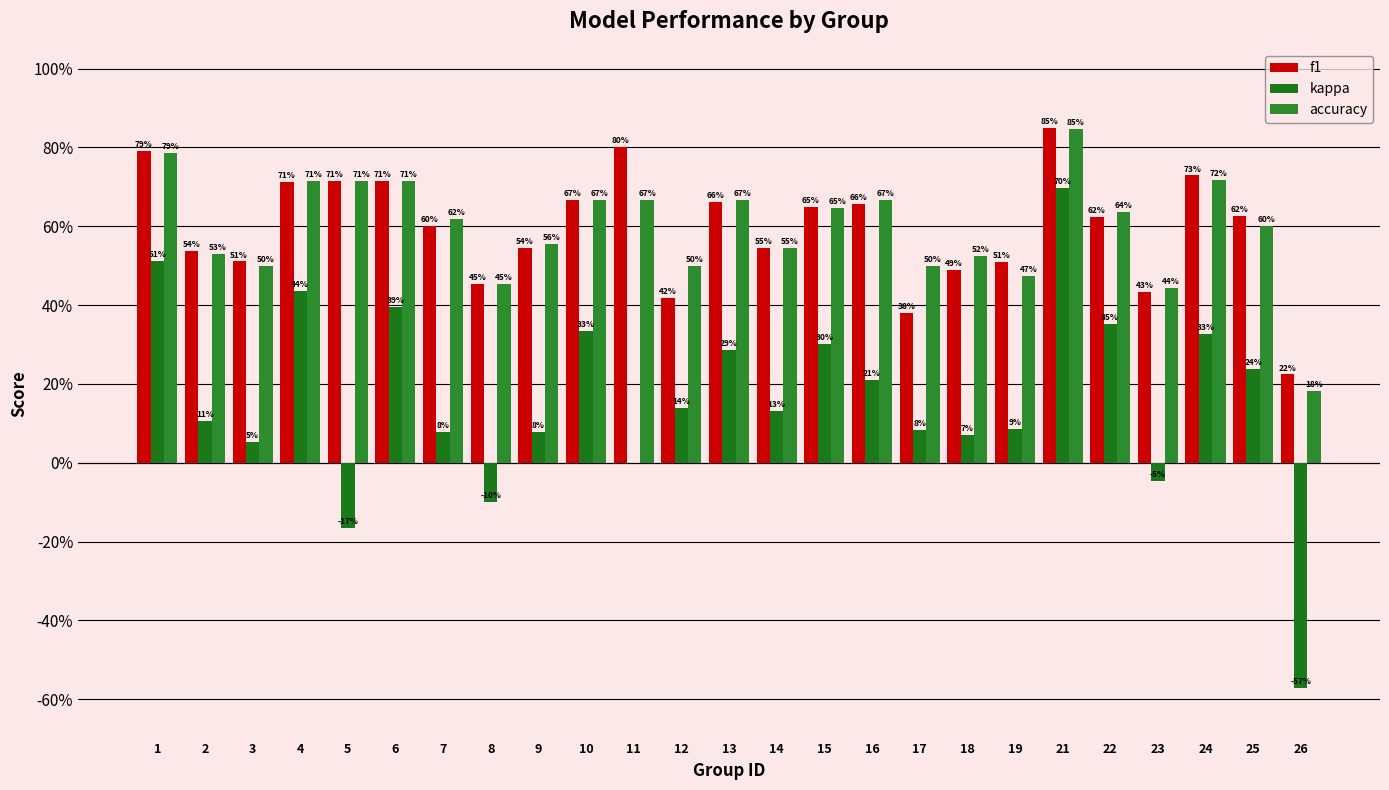

At which category is the sum across all series the highest?

21